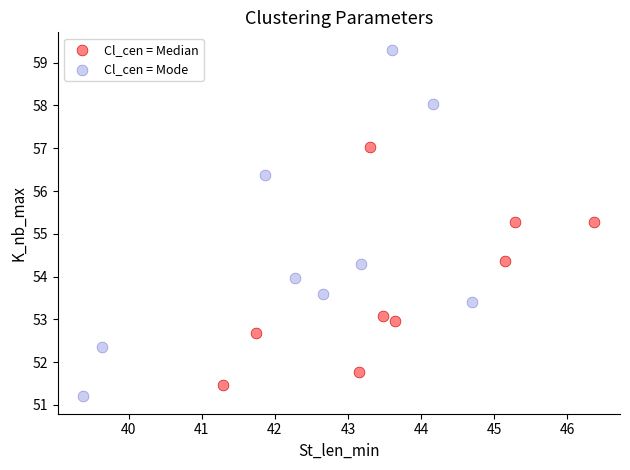

What are all the series names shown in the legend?

Cl_cen = Median, Cl_cen = Mode